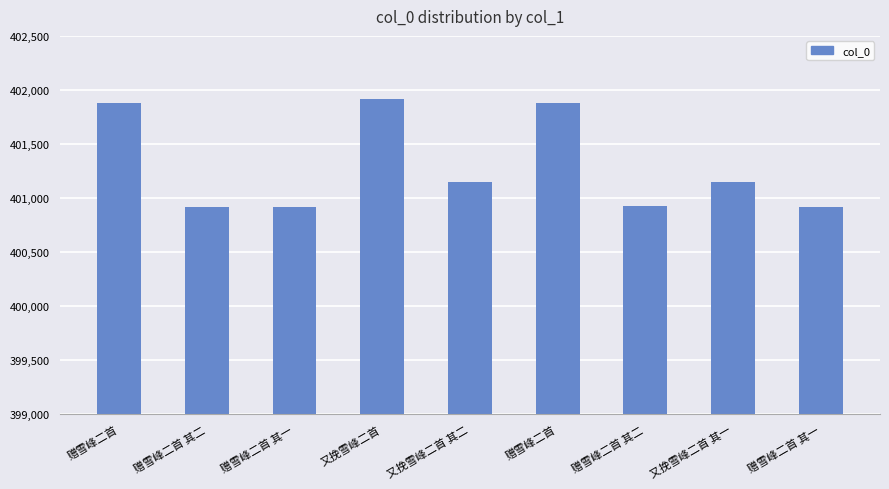

Which category has the lowest value across all series?

赠雪峰二首 其一